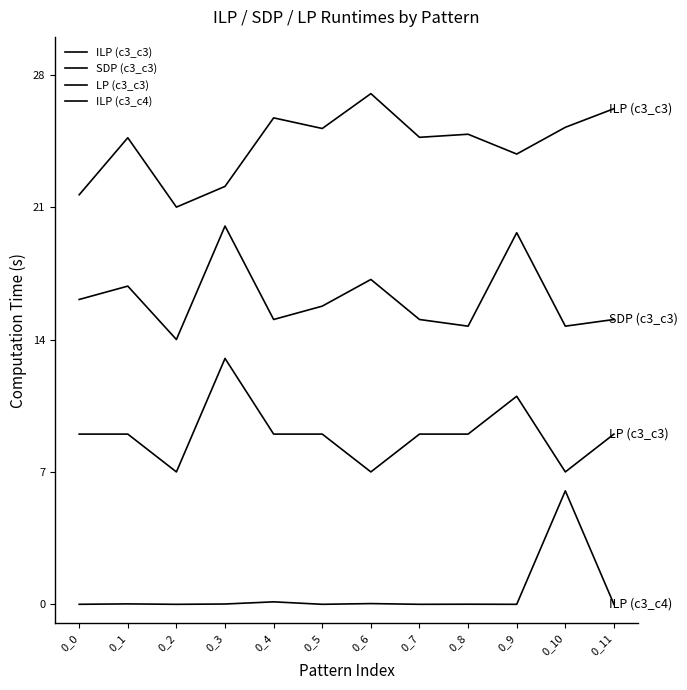

How many lines are shown in the chart?

4